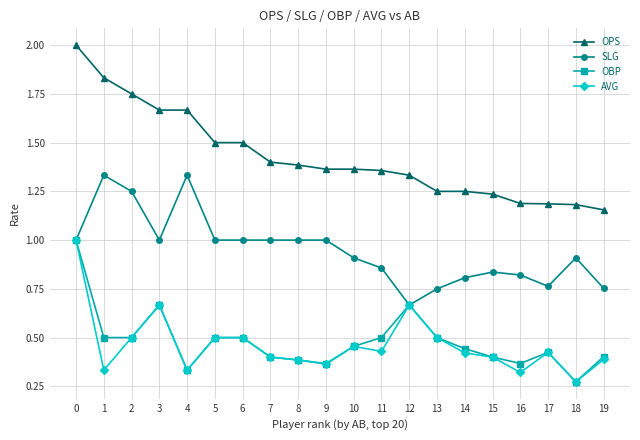

Does the chart display data point markers on the line(s)?

Yes